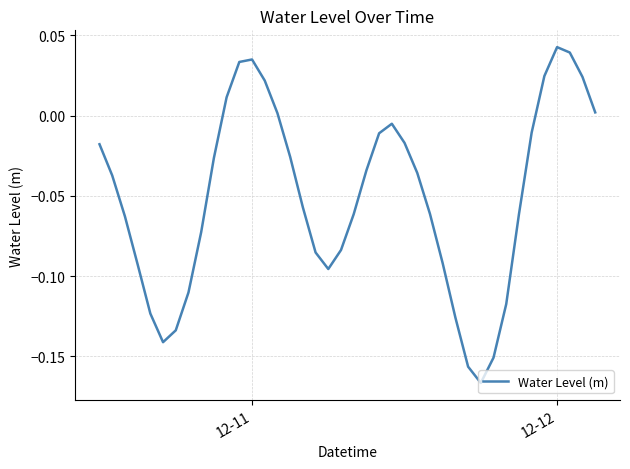

Does the chart display data point markers on the line(s)?

No